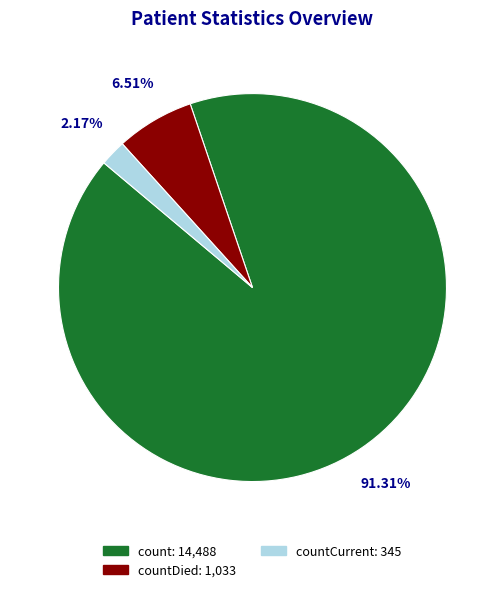

Is there any slice that represents more than half of the pie?

Yes